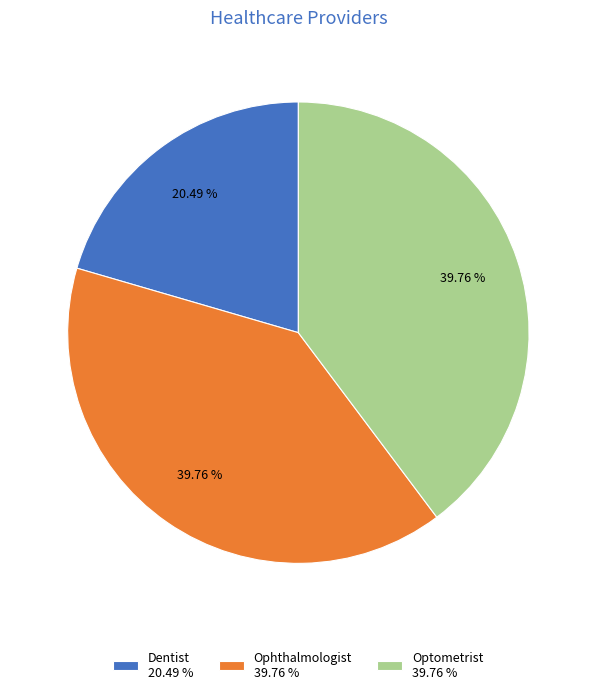

Is it true that Optometrist is 27% of the pie?

False